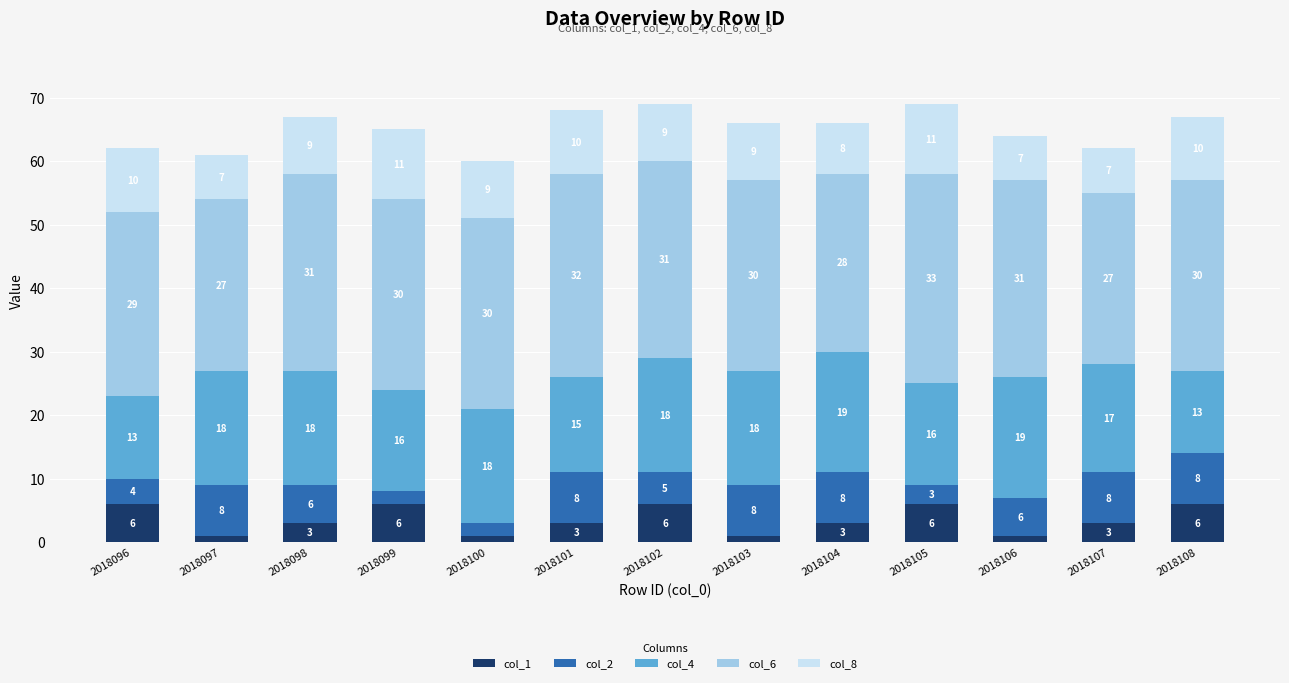

What is the total value across all series at 2018105?

69